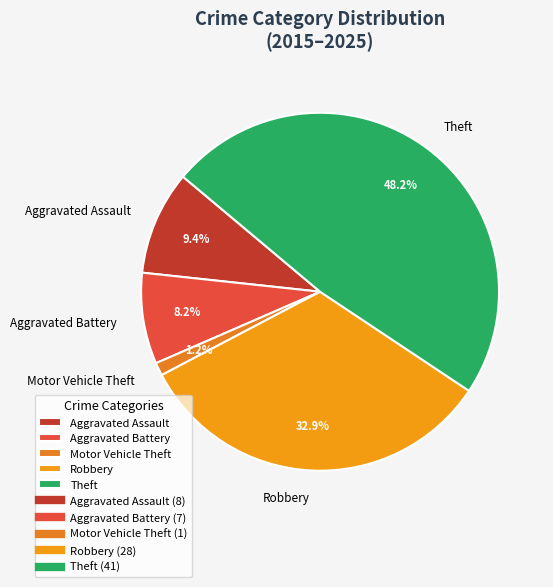

Does Aggravated Assault account for over 50% of the chart?

No